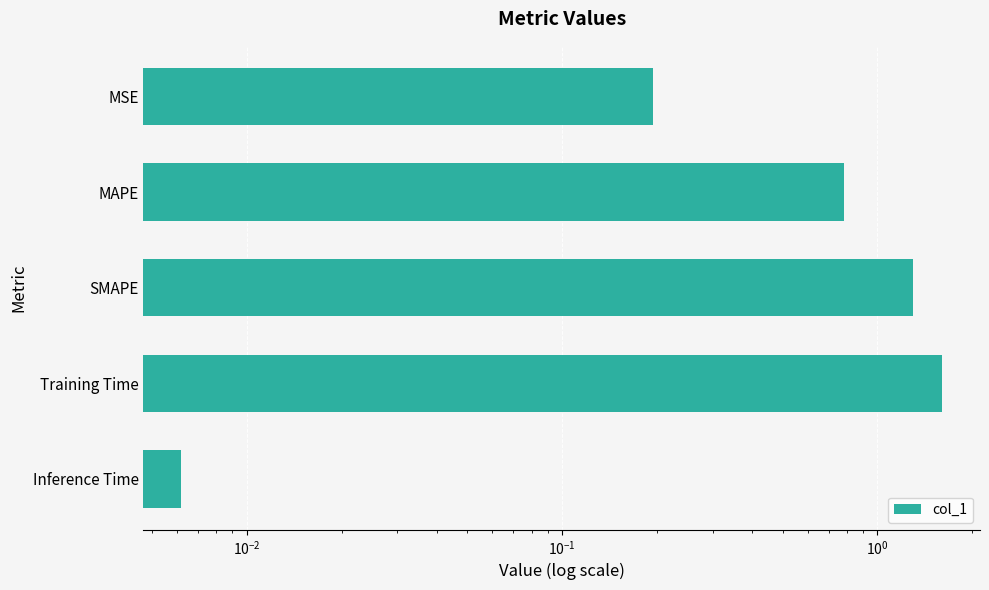

Reading right to left, transcribe all the data shown in this chart.

0.0	1.6	1.3	0.8	0.2